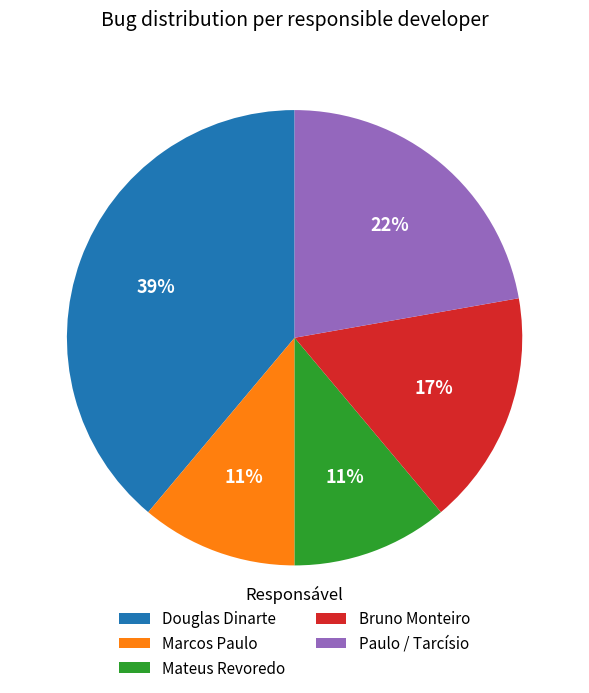

To the nearest percent, what is the combined percentage of Mateus Revoredo and Bruno Monteiro?

28%